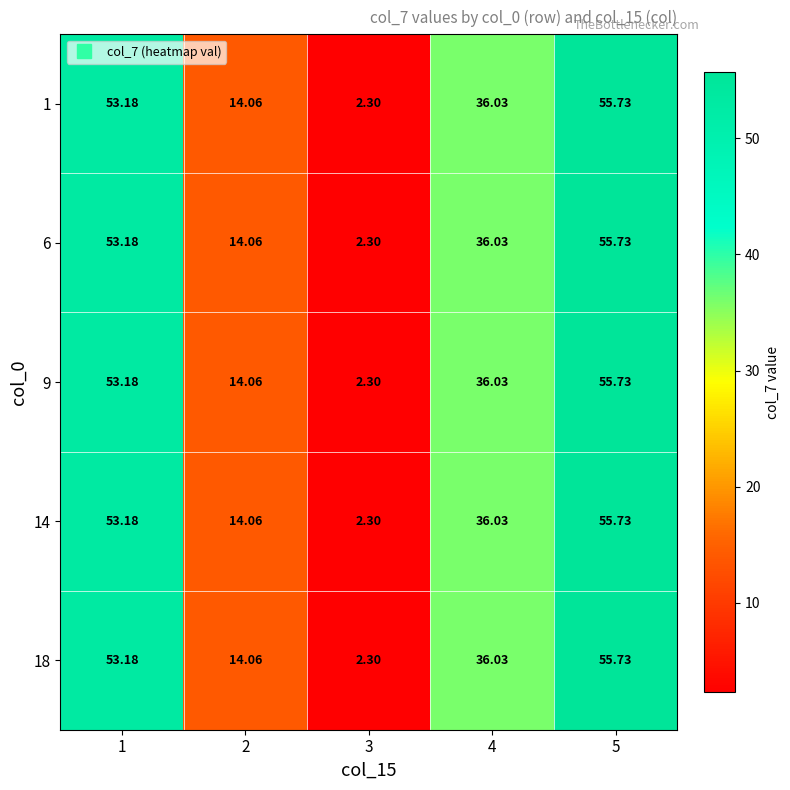

Is the value of 1 at 5 greater than the value of 6 at 1?

Yes